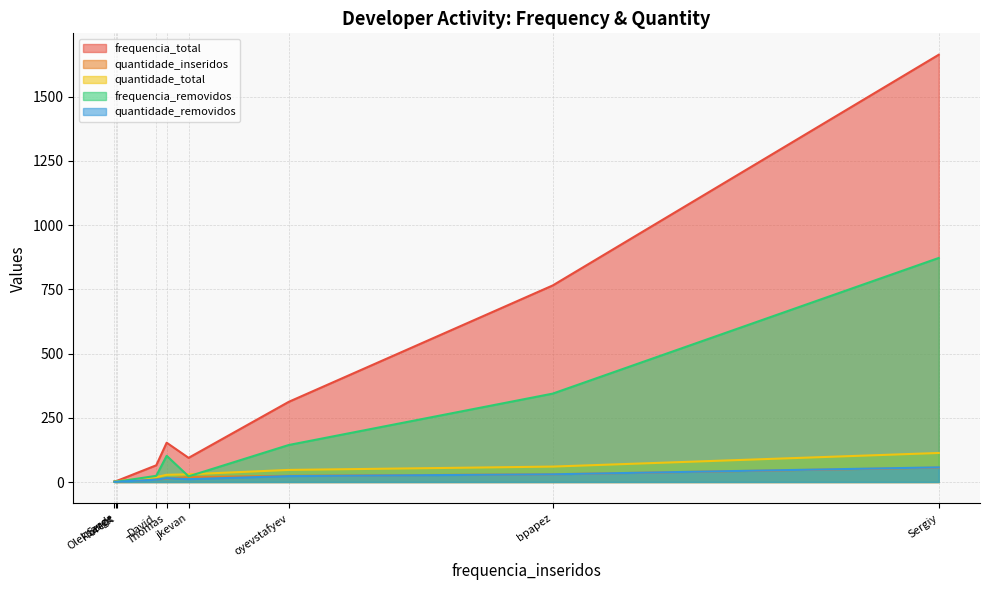

What are all the series names shown in the legend?

frequencia_total, quantidade_inseridos, quantidade_total, frequencia_removidos, quantidade_removidos